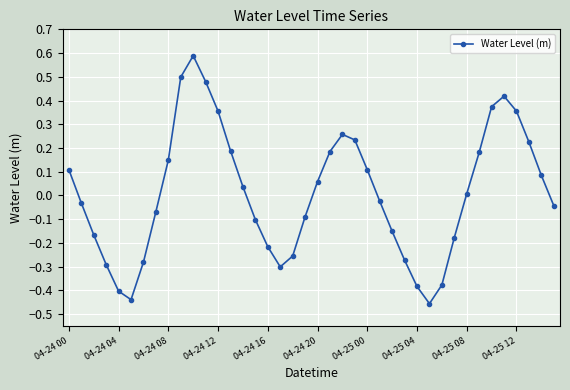

How many lines are shown in the chart?

1